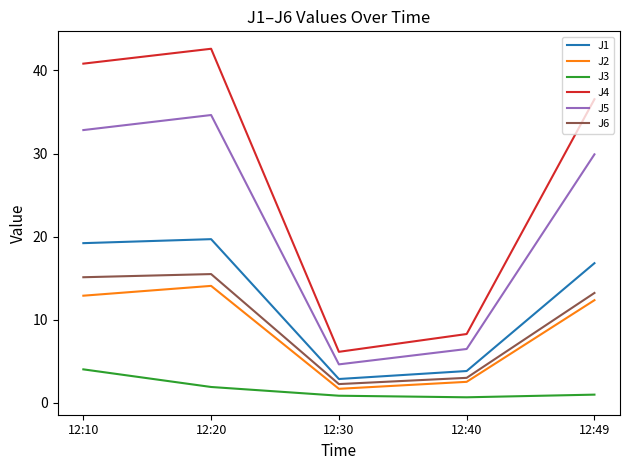

Rank the series by their maximum value, from lowest to highest.

J3, J2, J6, J1, J5, J4